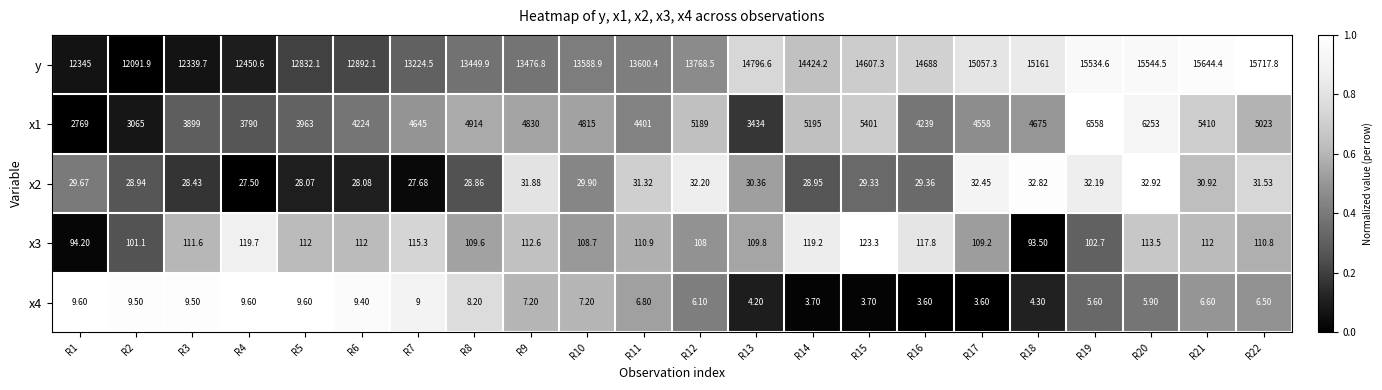

Which series has the largest total across all categories?

y